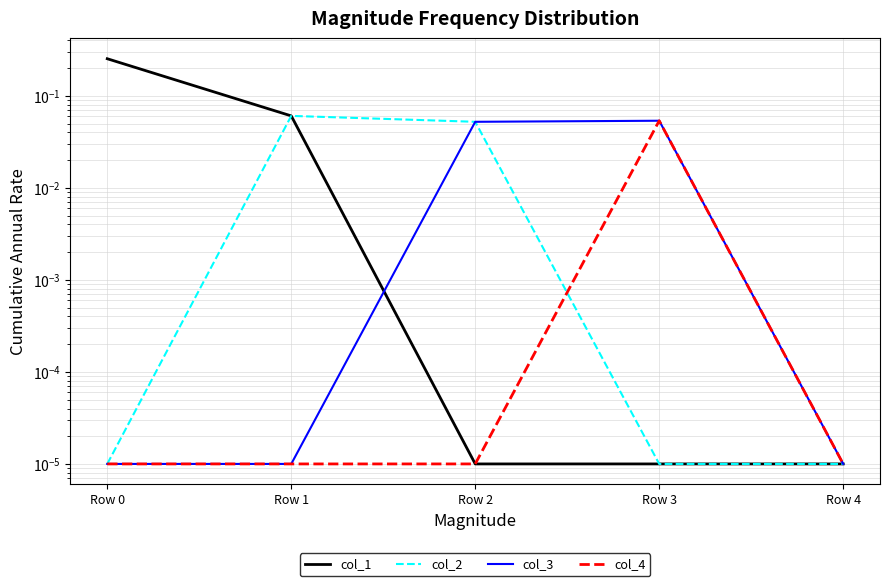

Reading left to right, what are all the values shown in this chart?

col_1: Row 0=0.3	Row 1=0.1	Row 2=0.0	Row 3=0.0	Row 4=0.0
col_2: Row 0=0.0	Row 1=0.1	Row 2=0.1	Row 3=0.0	Row 4=0.0
col_3: Row 0=0.0	Row 1=0.0	Row 2=0.1	Row 3=0.1	Row 4=0.0
col_4: Row 0=0.0	Row 1=0.0	Row 2=0.0	Row 3=0.1	Row 4=0.0